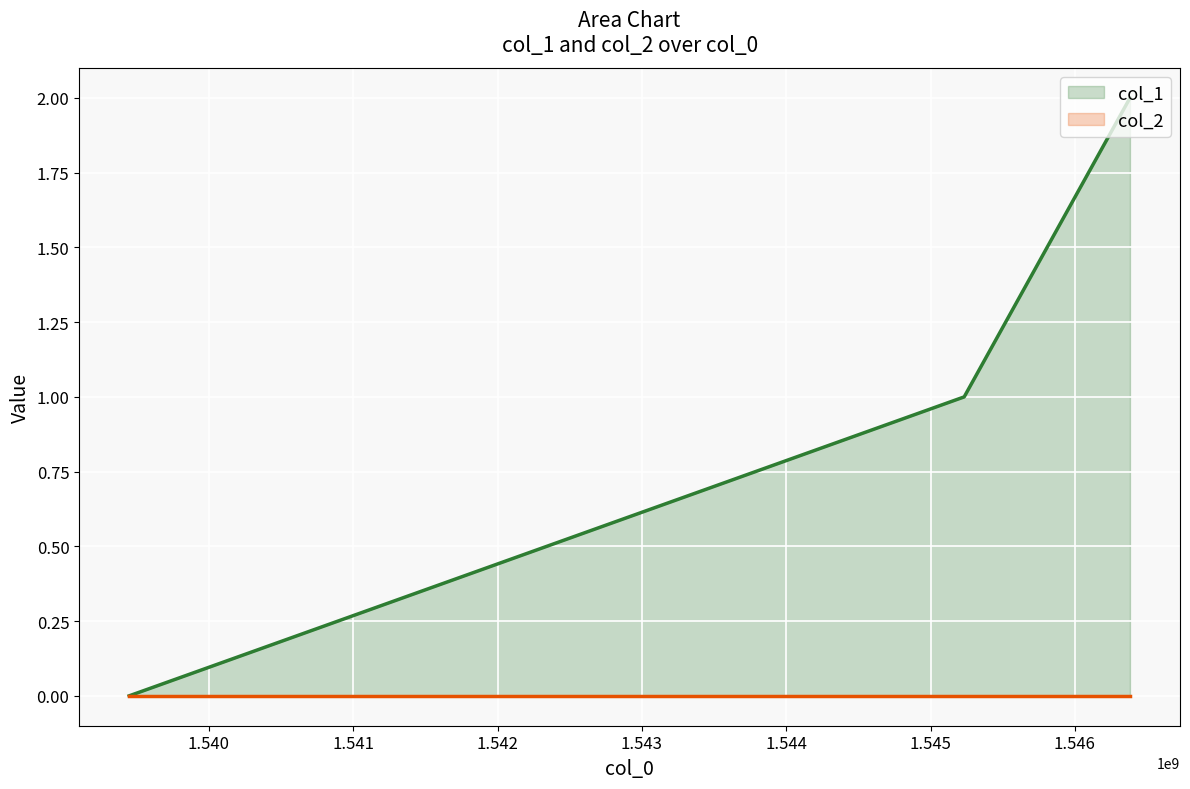

Which series changed the most between 1.540 and 1.541?

col_1_line